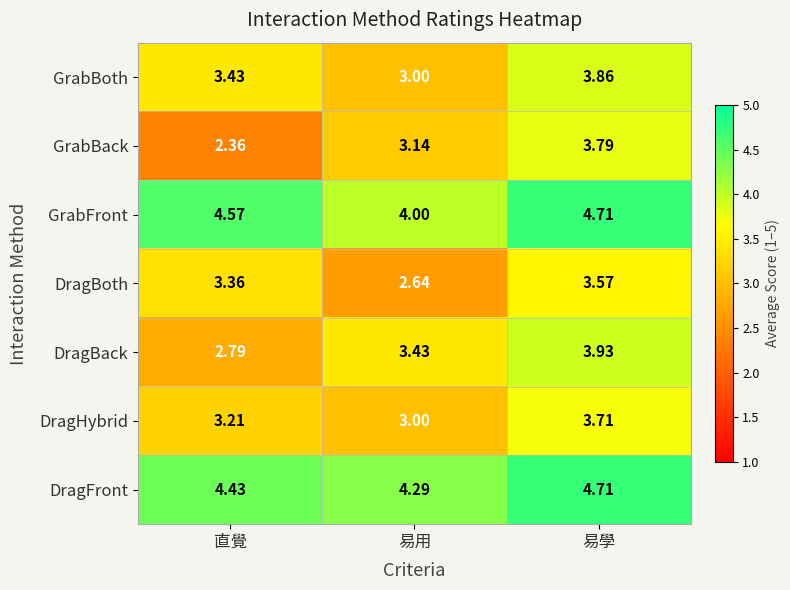

Which series changed the most between 直覺 and 易學?

GrabBack